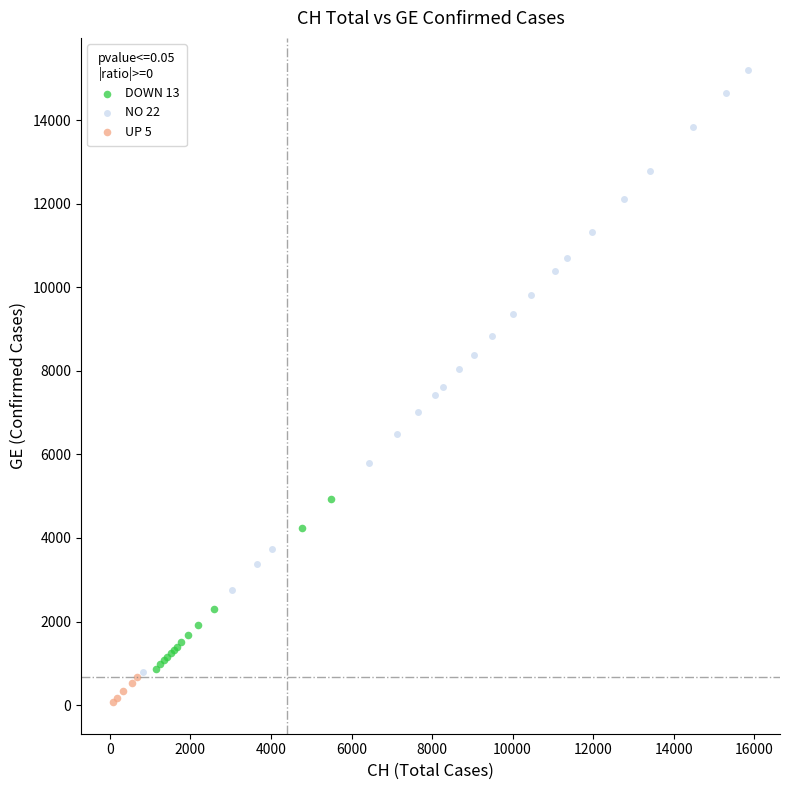

Which series has the largest Y range (max minus min)?

NO 22